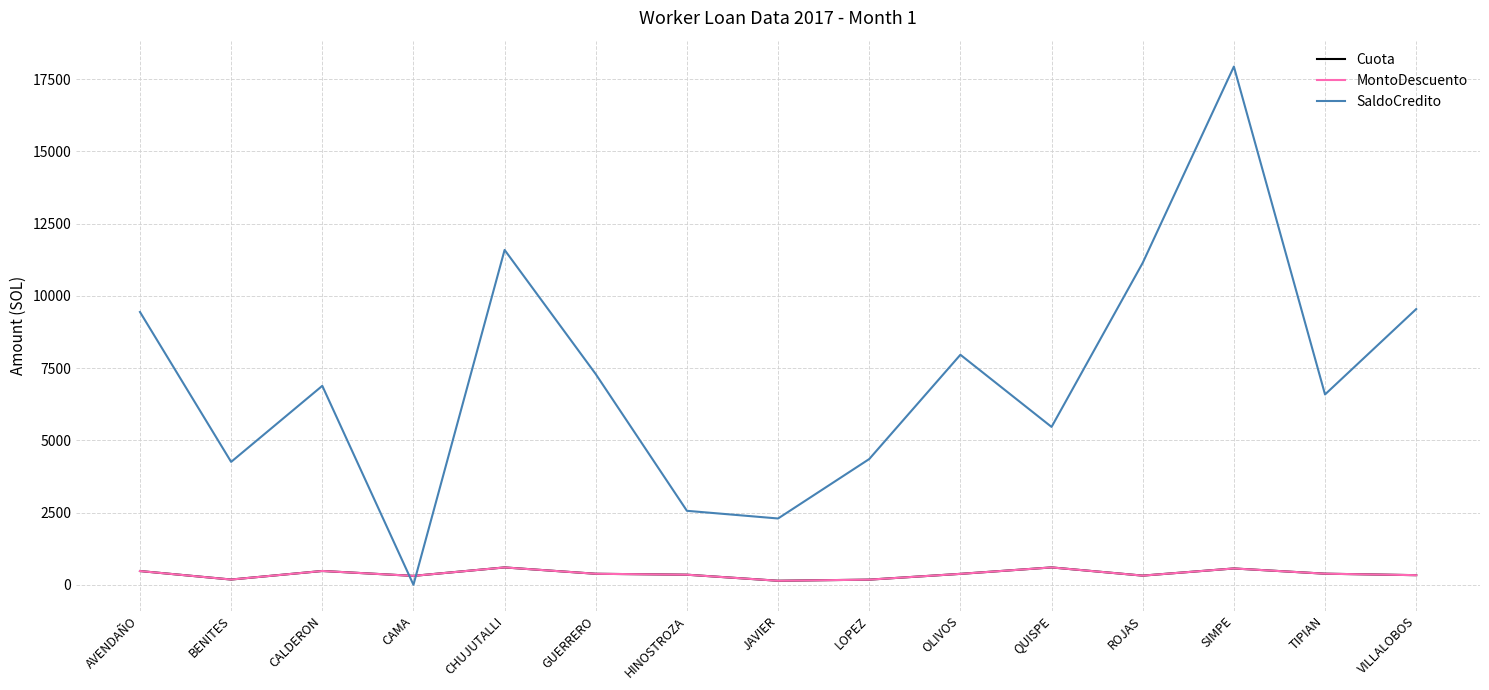

Reading left to right, extract all data points from this chart.

Cuota: AVENDAÑO=475.8	BENITES=181.9	CALDERON=477.9	CAMA=308.4	CHUJUTALLI=600.9	GUERRERO=381.2	HINOSTROZA=349.1	JAVIER=139.6	LOPEZ=178.1	OLIVOS=378.3	QUISPE=601.1	ROJAS=317.3	SIMPE=565.2	TIPIAN=384.0	VILLALOBOS=332.9
MontoDescuento: AVENDAÑO=475.8	BENITES=181.9	CALDERON=477.9	CAMA=308.4	CHUJUTALLI=600.9	GUERRERO=381.2	HINOSTROZA=349.1	JAVIER=139.6	LOPEZ=178.1	OLIVOS=378.3	QUISPE=601.1	ROJAS=317.3	SIMPE=565.2	TIPIAN=384.0	VILLALOBOS=332.9
SaldoCredito: AVENDAÑO=9439.9	BENITES=4252.9	CALDERON=6884.4	CAMA=0.0	CHUJUTALLI=11587.2	GUERRERO=7289.2	HINOSTROZA=2559.7	JAVIER=2294.4	LOPEZ=4351.5	OLIVOS=7959.6	QUISPE=5462.8	ROJAS=11140.1	SIMPE=17931.5	TIPIAN=6586.0	VILLALOBOS=9540.2